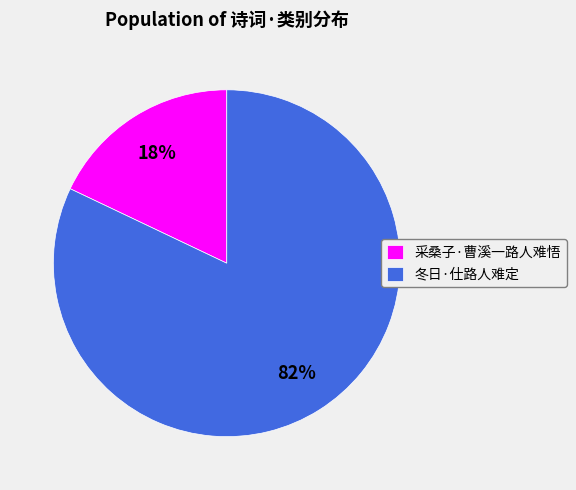

Between 冬日·仕路人难定 and 采桑子·曹溪一路人难悟, which is larger?

冬日·仕路人难定